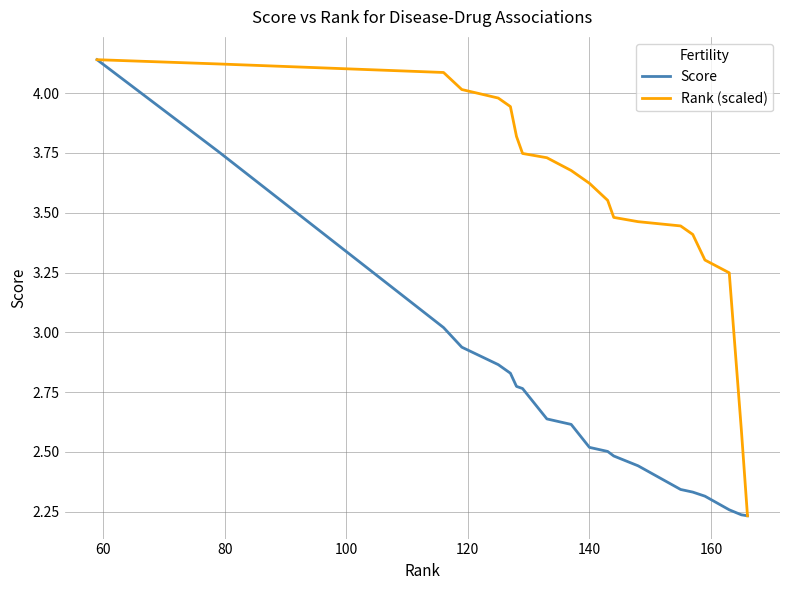

List the series in order of their overall mean, lowest first.

Score, Rank (scaled)